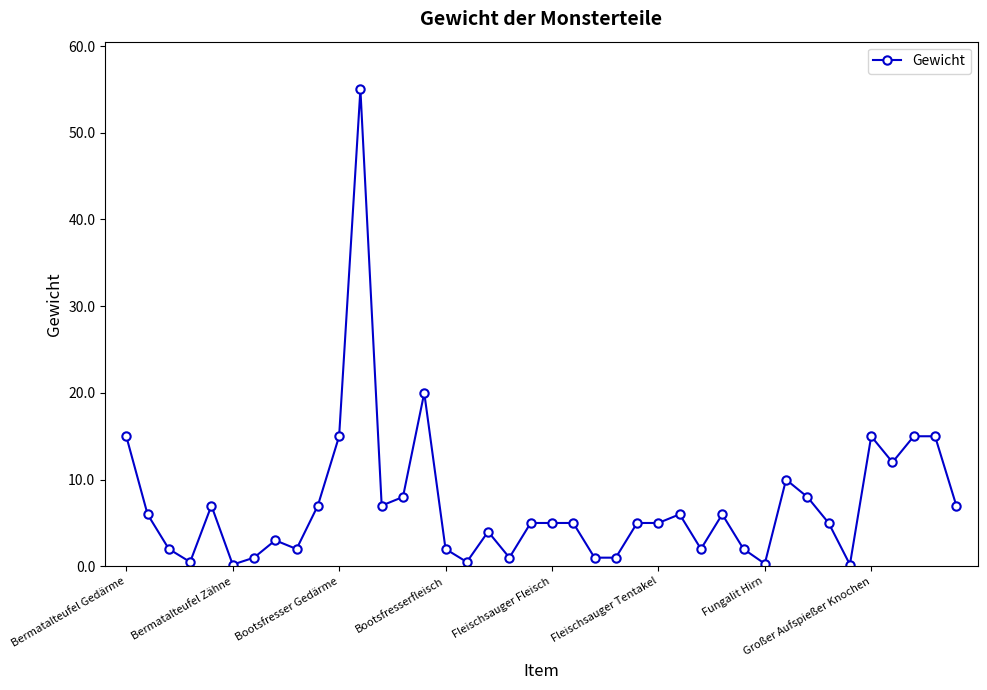

What is the value of the 33rd point from the left?

8.0